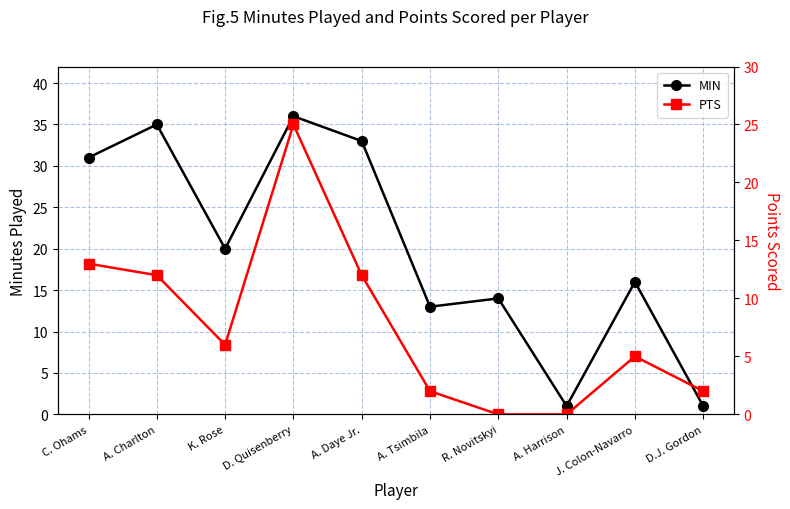

At which label is PTS closest to 12?

A. Charlton